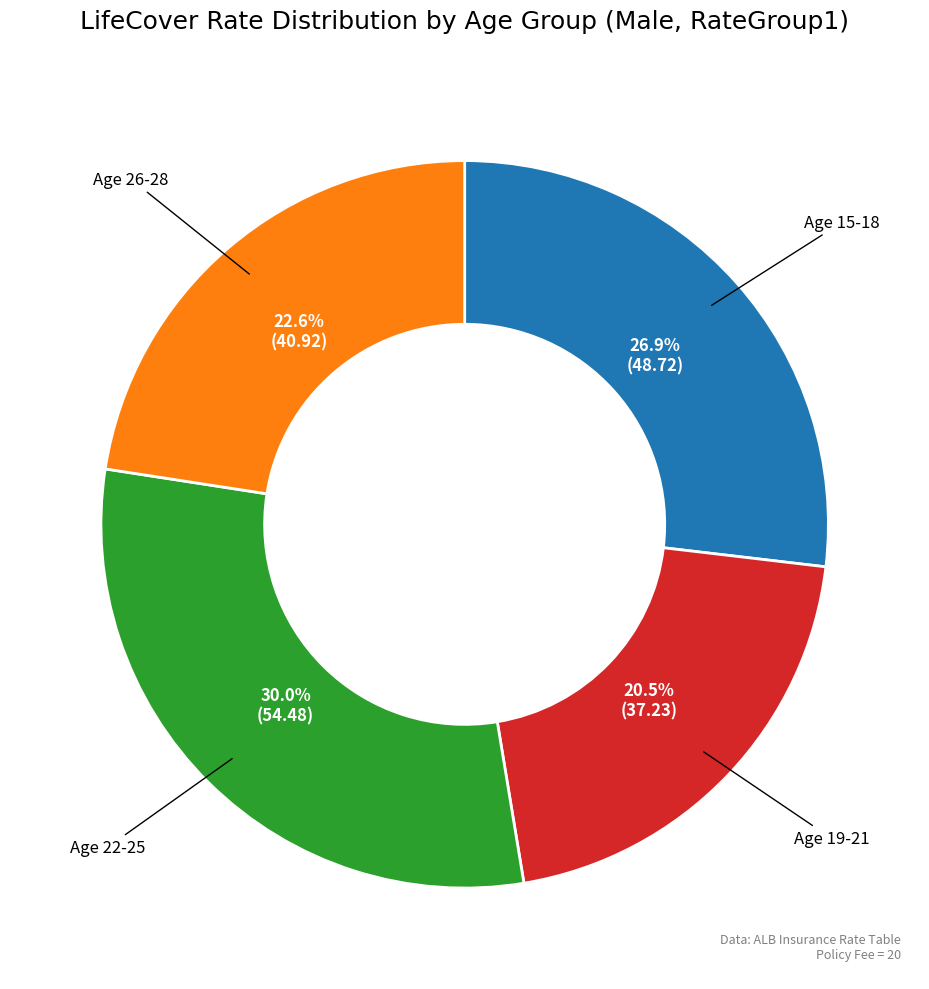

Is there a majority slice in this chart?

No